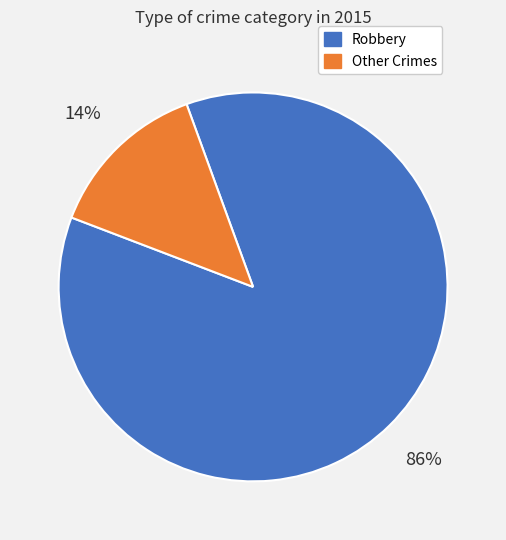

Is there any slice that represents more than half of the pie?

Yes